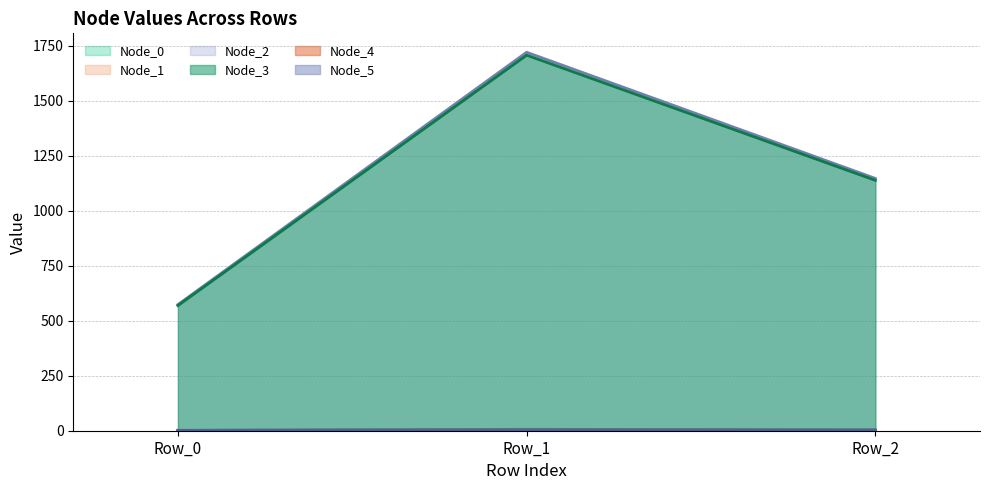

At which category is the sum across all series the highest?

Row_1